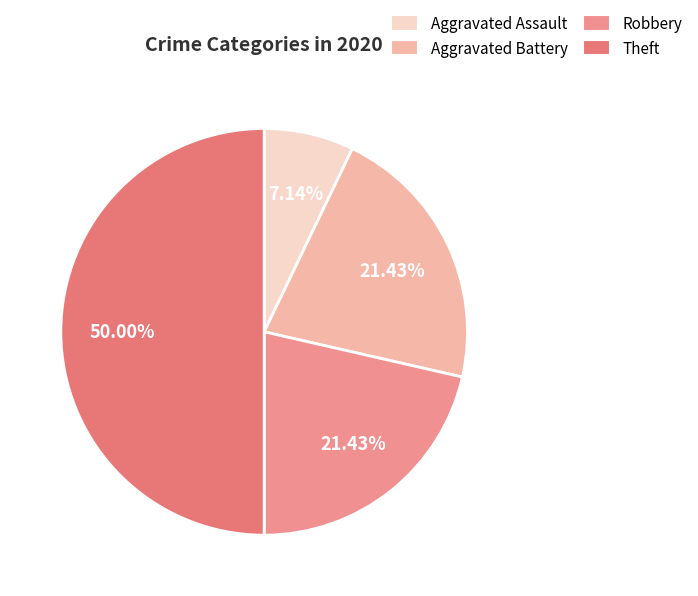

What percentage is NOT represented by Theft?

50.0%